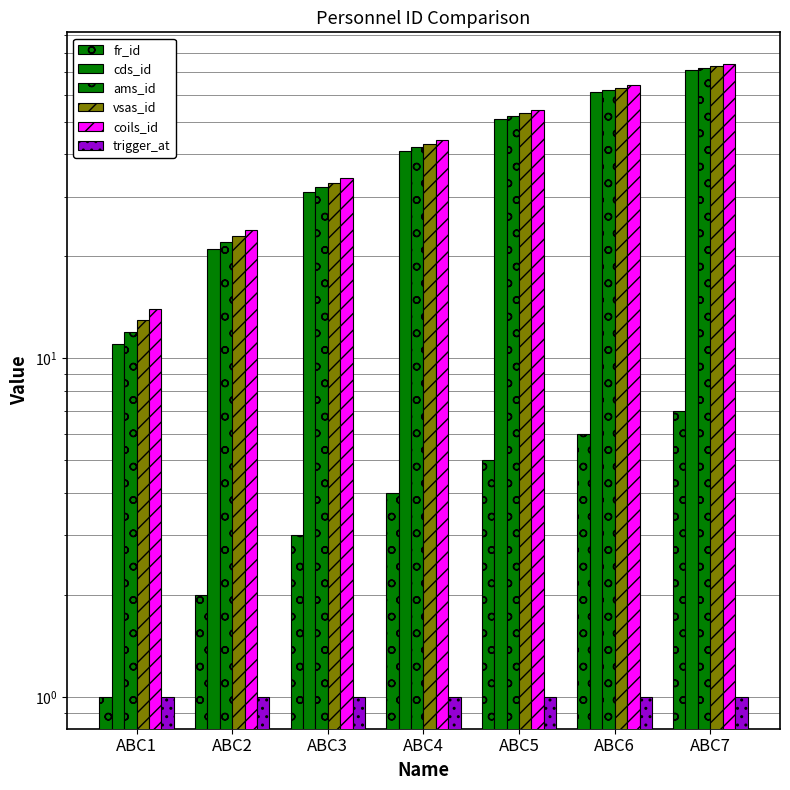

Reading right to left, list all the values displayed in this chart.

fr_id: ABC7=7	ABC6=6	ABC5=5	ABC4=4	ABC3=3	ABC2=2	ABC1=1
cds_id: ABC7=71	ABC6=61	ABC5=51	ABC4=41	ABC3=31	ABC2=21	ABC1=11
ams_id: ABC7=72	ABC6=62	ABC5=52	ABC4=42	ABC3=32	ABC2=22	ABC1=12
vsas_id: ABC7=73	ABC6=63	ABC5=53	ABC4=43	ABC3=33	ABC2=23	ABC1=13
coils_id: ABC7=74	ABC6=64	ABC5=54	ABC4=44	ABC3=34	ABC2=24	ABC1=14
trigger_at: ABC7=1	ABC6=1	ABC5=1	ABC4=1	ABC3=1	ABC2=1	ABC1=1